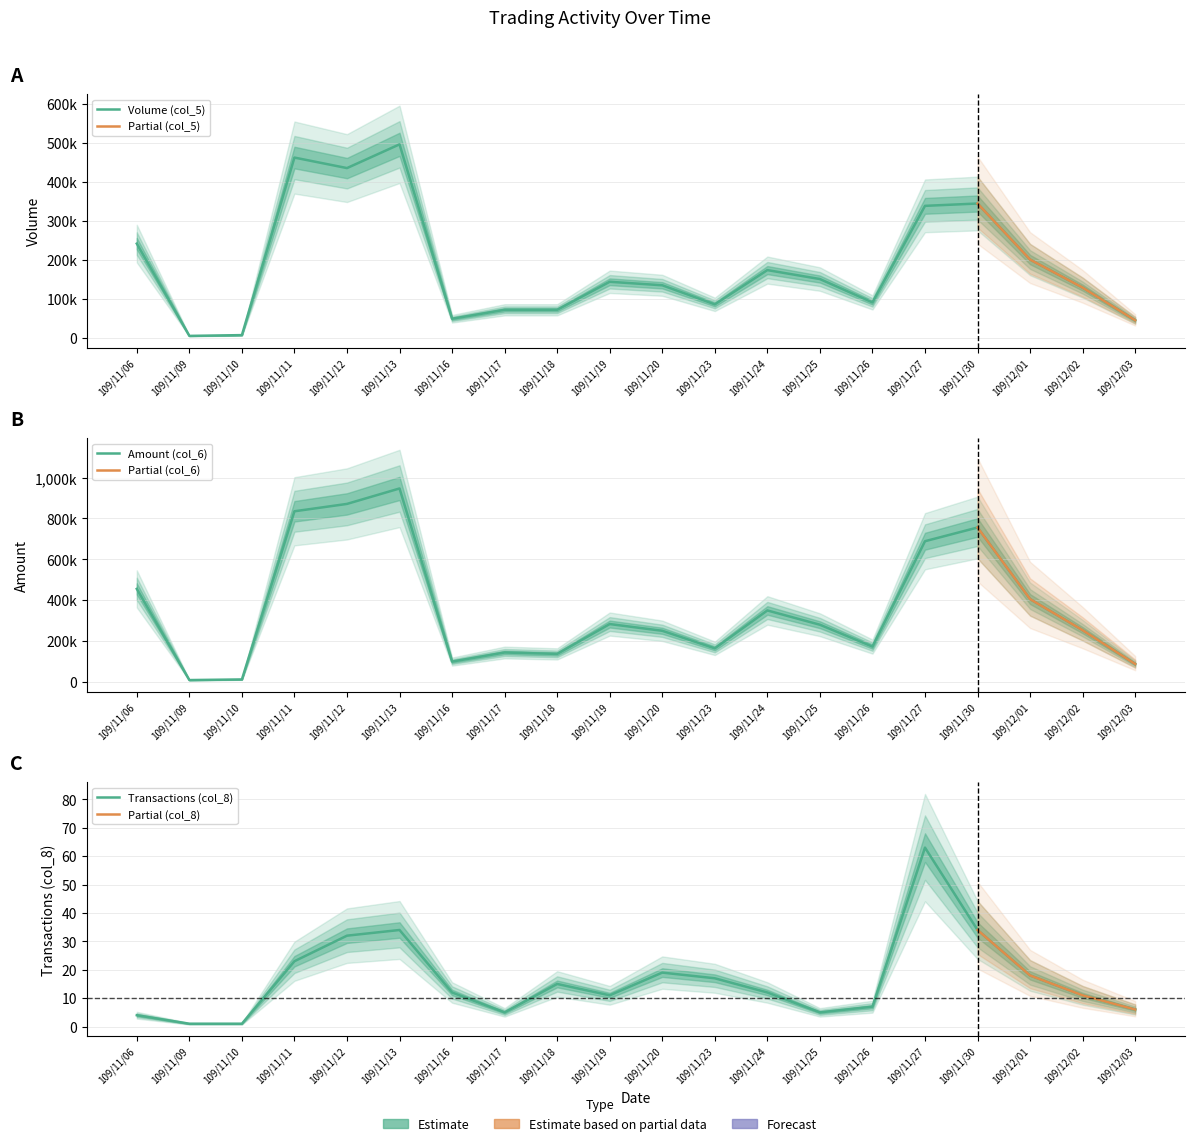

Between 109/11/06 and 109/11/11, which series saw the biggest shift?

Amount (col_6)